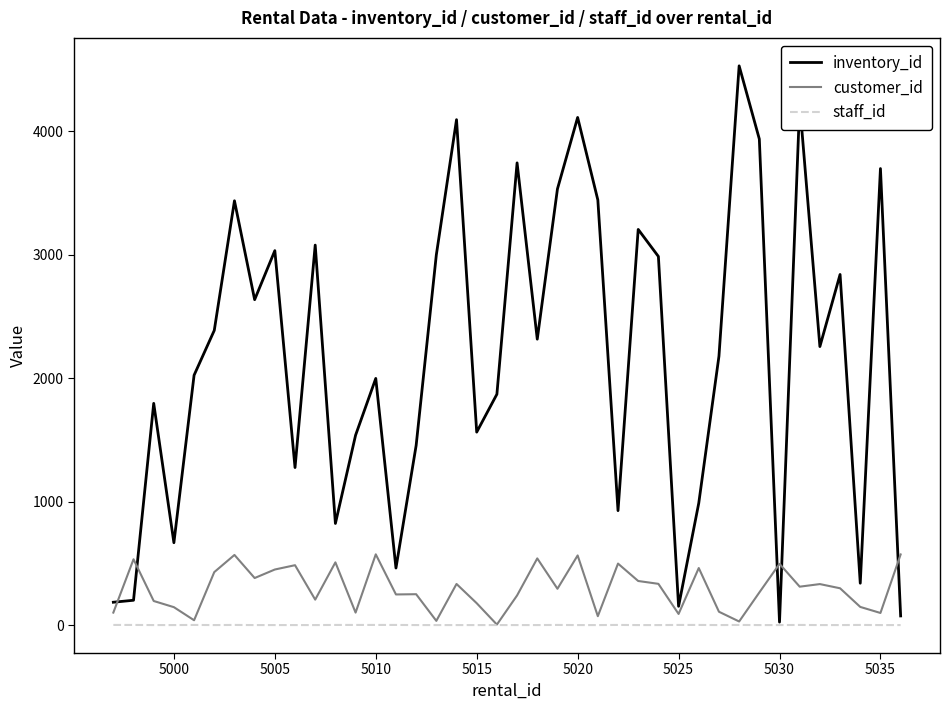

Which series ends up on top after the final intersection of customer_id and inventory_id?

customer_id